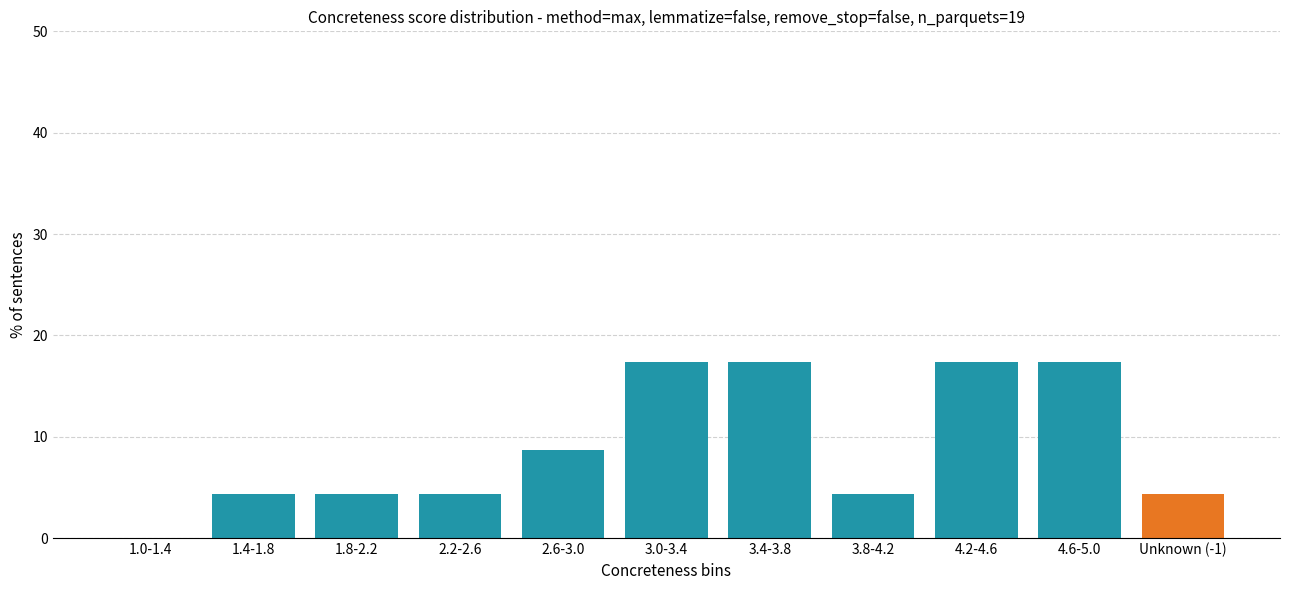

Reading left to right, list all the values displayed in this chart.

1.0-1.4=0.0	1.4-1.8=4.3	1.8-2.2=4.3	2.2-2.6=4.3	2.6-3.0=8.7	3.0-3.4=17.4	3.4-3.8=17.4	3.8-4.2=4.3	4.2-4.6=17.4	4.6-5.0=17.4	Unknown (-1)=4.3